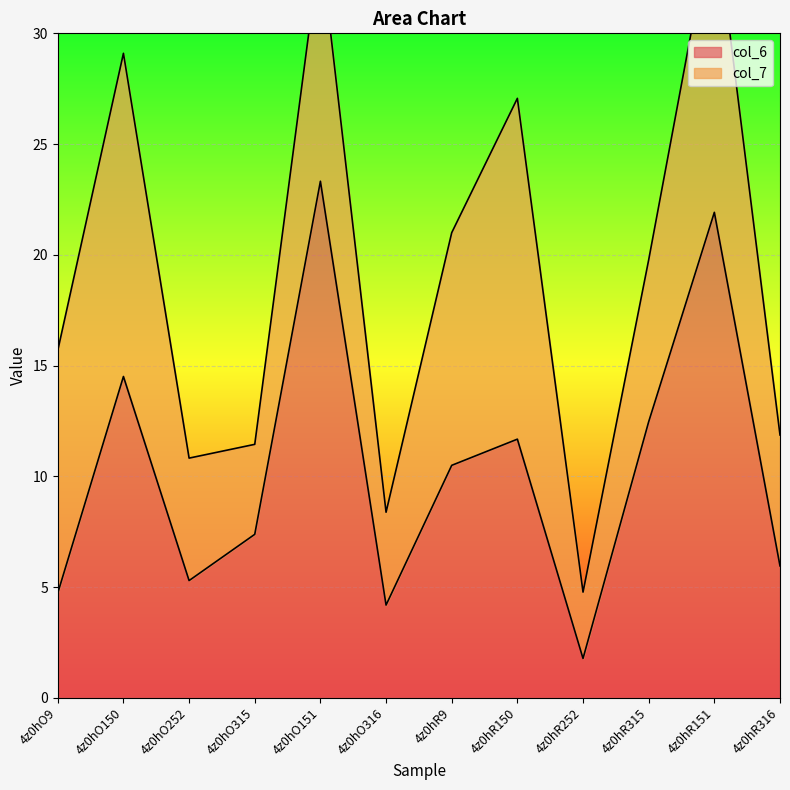

At which category does the data reach its first local valley?

4z0hO252